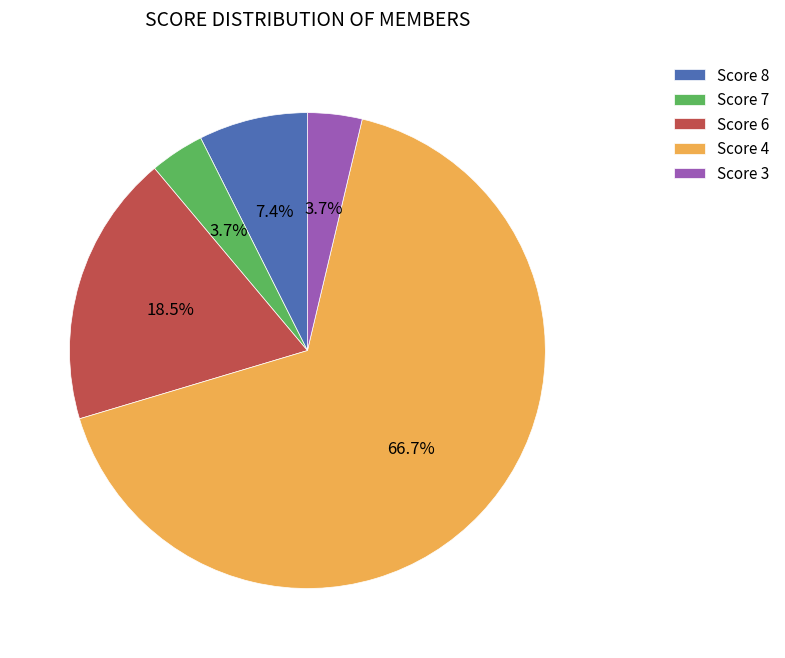

Which slice represents more than half of the pie?

Score 4